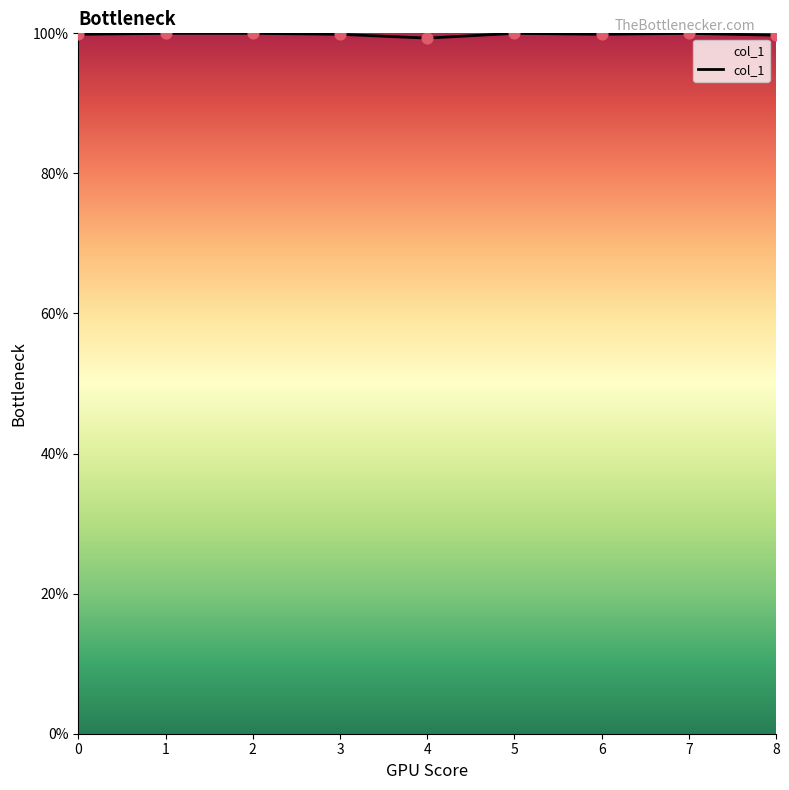

Which has a higher value, 2 or 7?

2